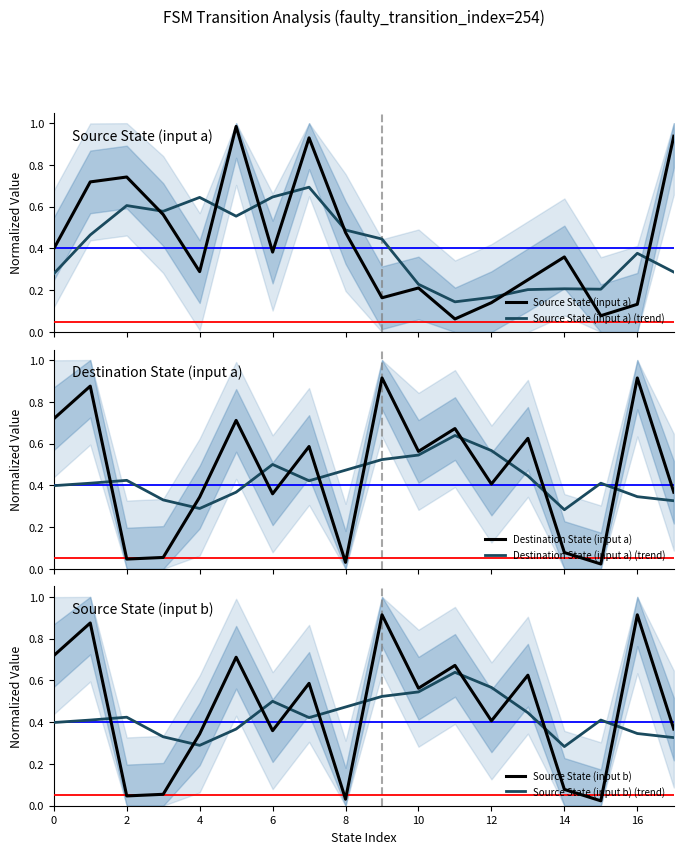

True or false: Source State (input a) (trend) and Source State (input a) cross at least once.

True